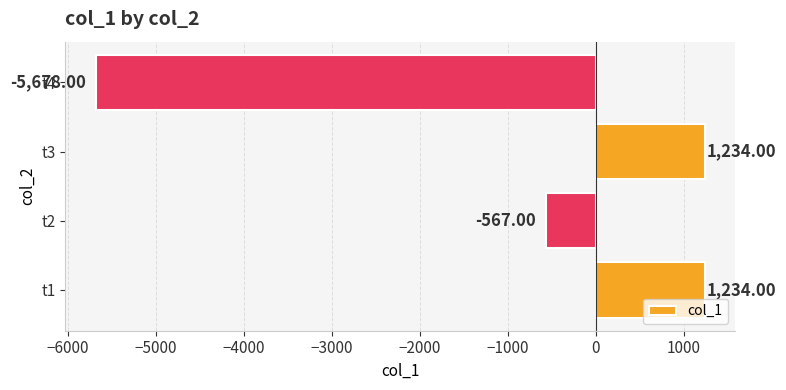

What is the change in value from t1 to t4?

-6912